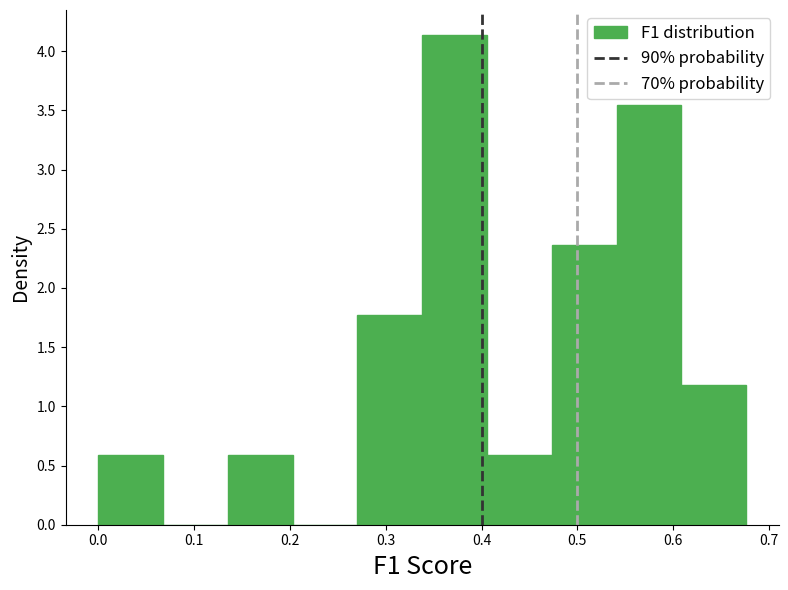

Reading left to right, transcribe this chart: for each bar, give the range it covers on the x-axis and its height. Neither the bar edges nor the heights are printed on the chart, so give them approximately, as read against the axes.

0.00 to 0.07: 0.60
0.07 to 0.14: 0
0.14 to 0.20: 0.60
0.20 to 0.27: 0
0.27 to 0.34: 1.75
0.34 to 0.41: 4.15
0.41 to 0.47: 0.60
0.47 to 0.54: 2.35
0.54 to 0.61: 3.55
0.61 to 0.68: 1.20